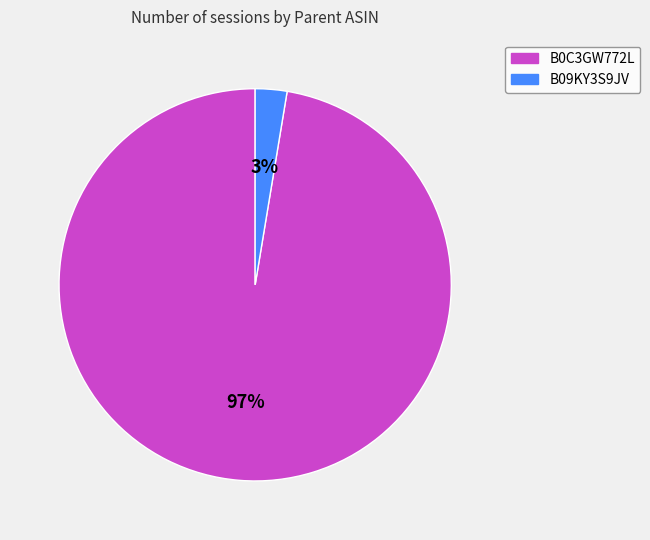

Is it true that B09KY3S9JV is 3% of the pie?

True